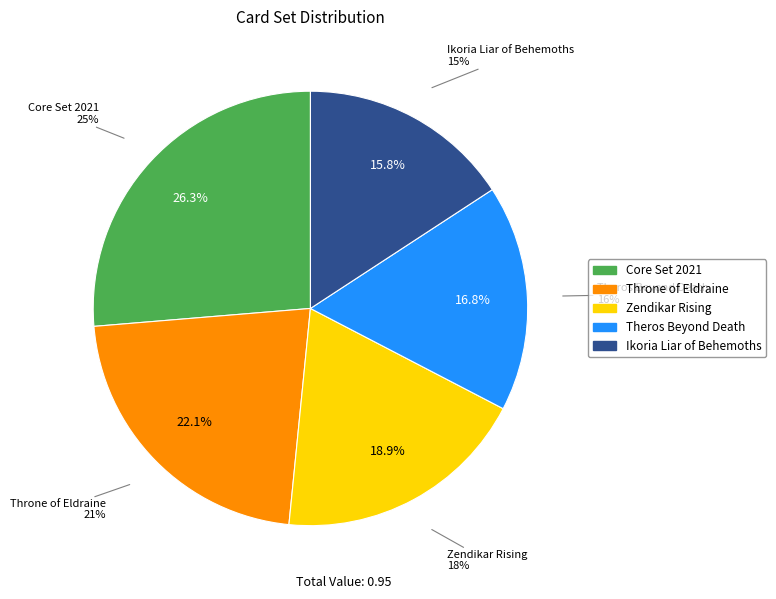

Count the number of slices in the pie.

5